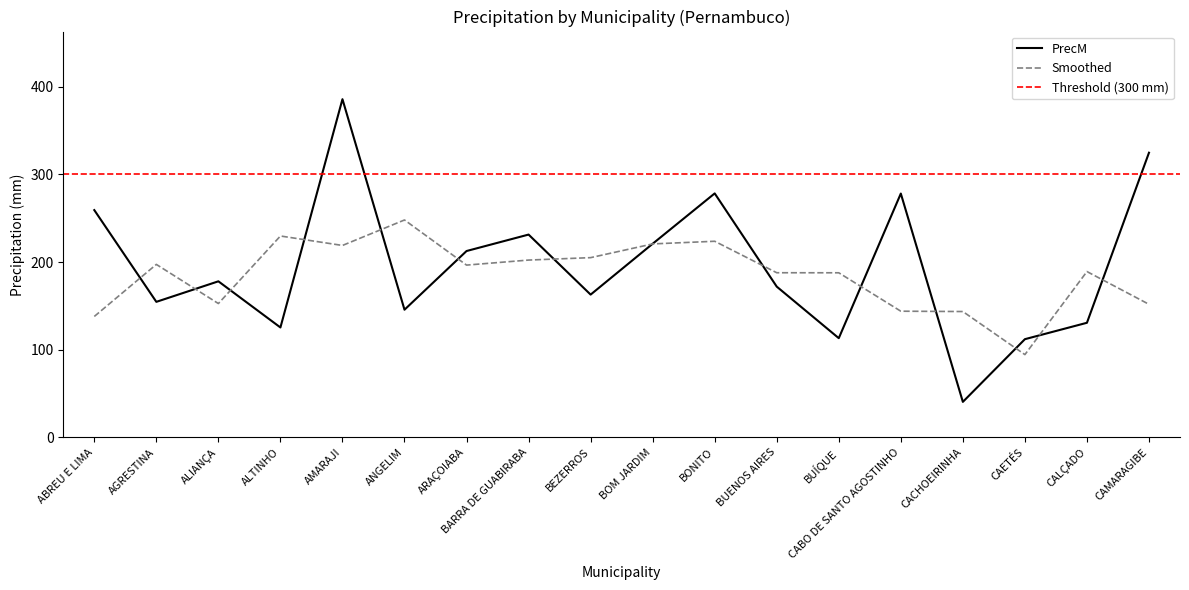

The chart shows a value of 125.4 at ALTINHO. True or false?

True